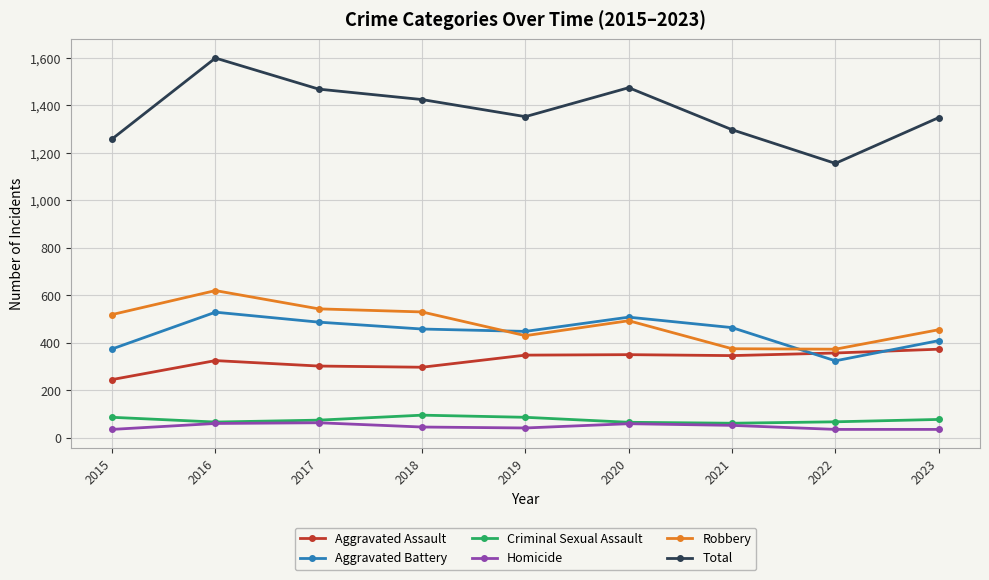

What is the approximate value of Total at 2017, to the nearest 10?

1470